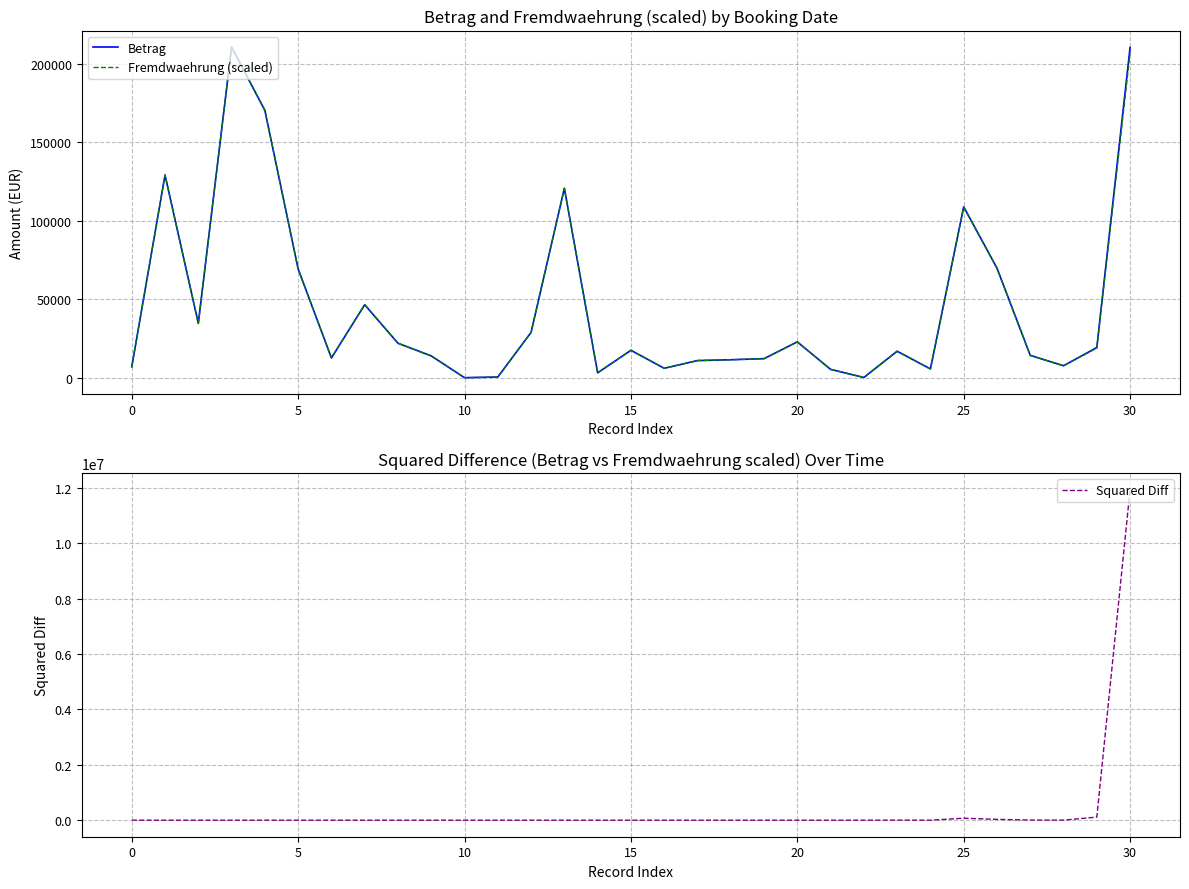

How many values in the Squared Diff series exceed 0?

30